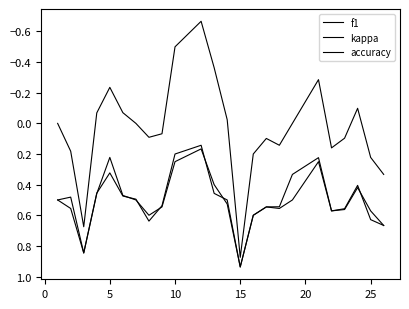

Does the chart display data point markers on the line(s)?

No